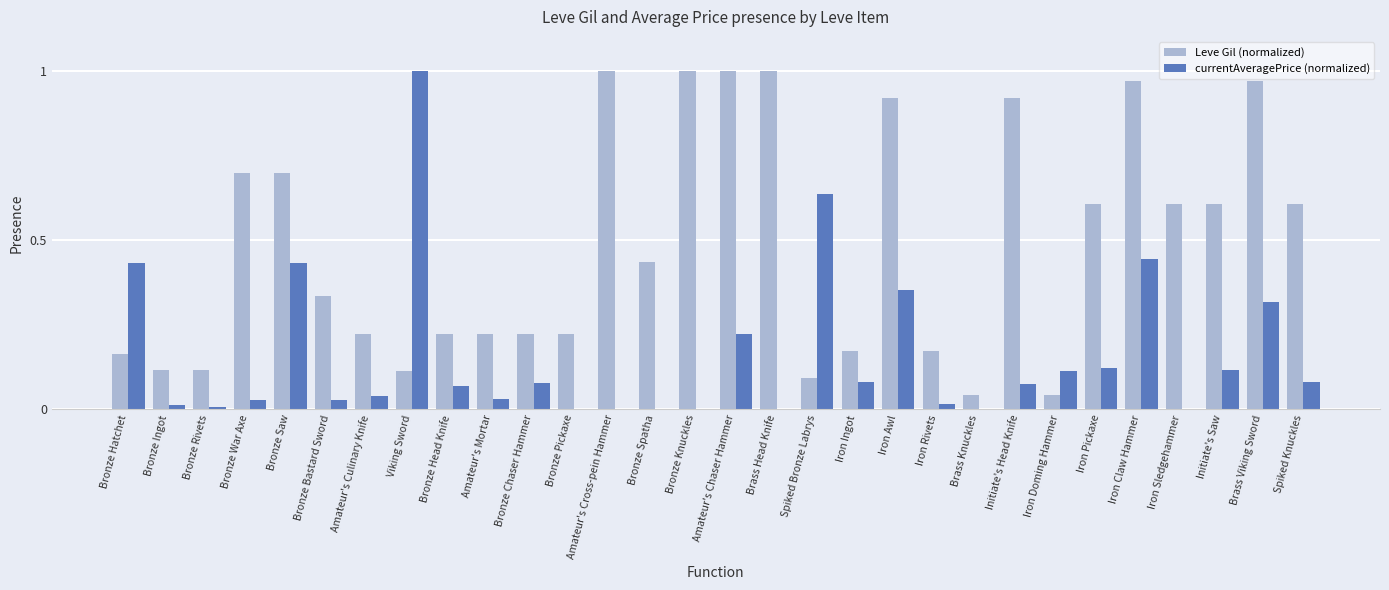

At which category is the sum across all series the highest?

Iron Claw Hammer